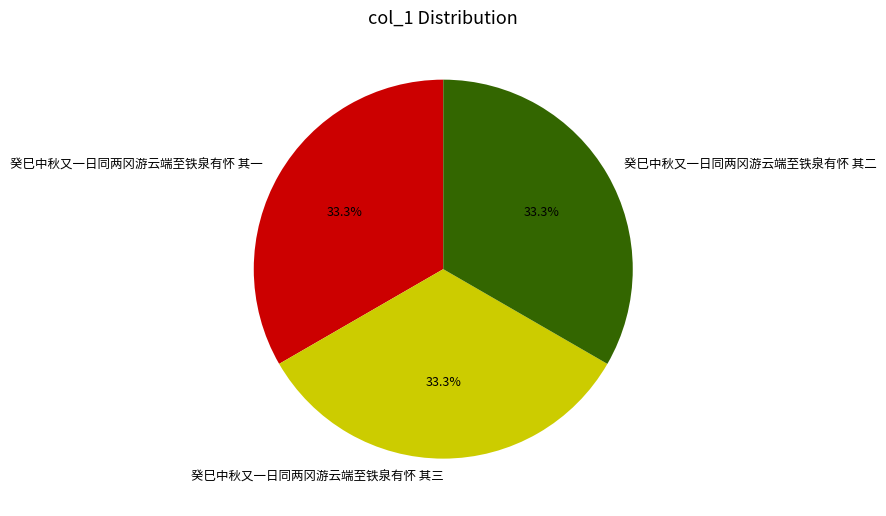

Is there any slice that represents more than half of the pie?

No